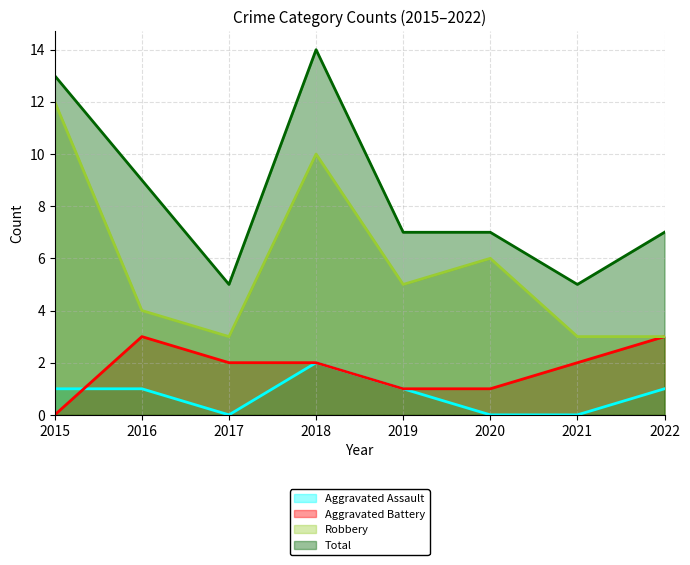

What is the highest value of the Robbery series?

12